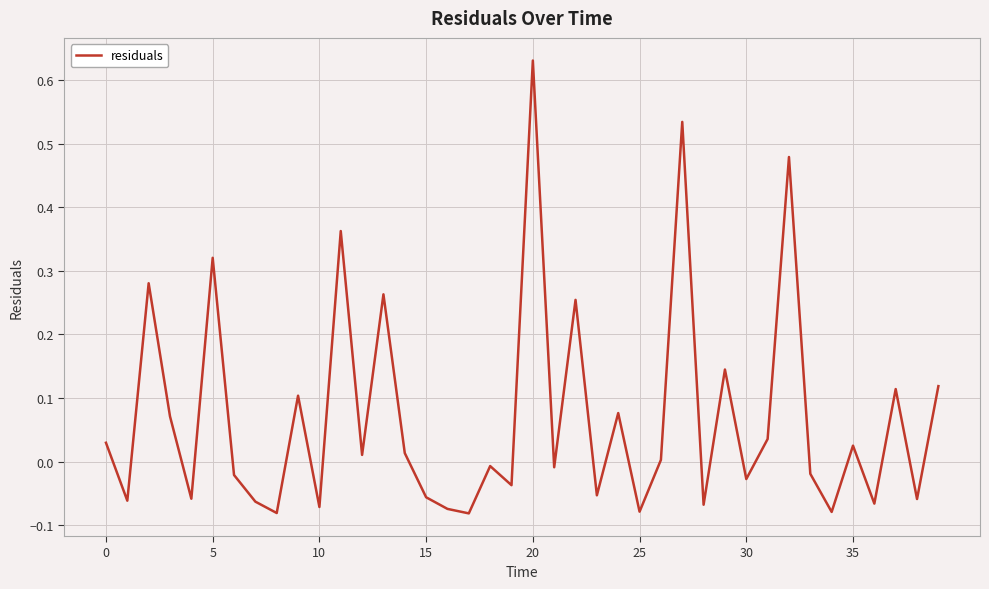

What is the difference between the maximum and minimum values?

0.7